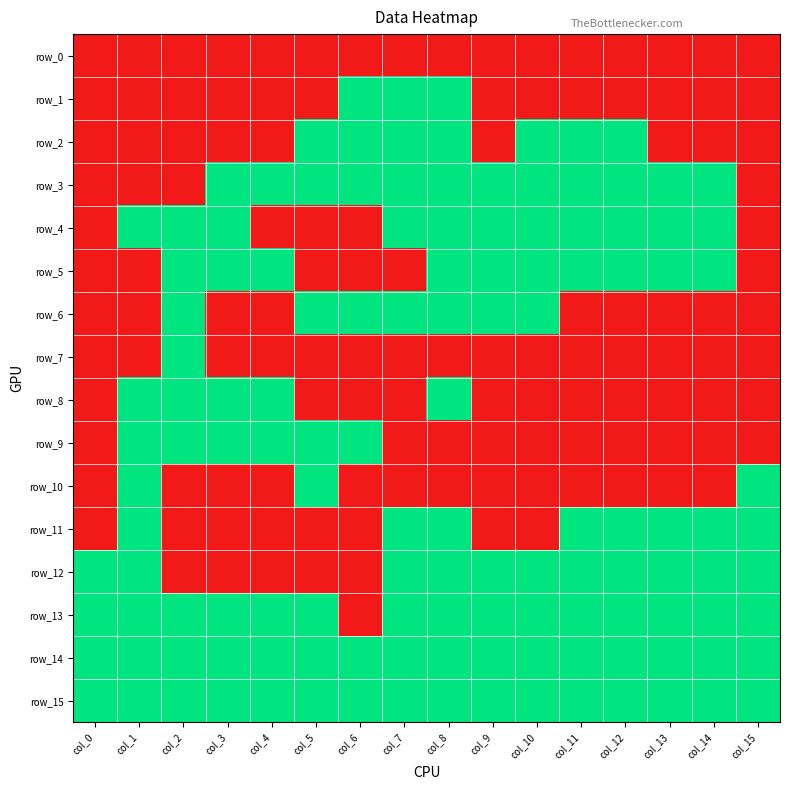

At col_15, list the series in order from smallest to largest.

row_0, row_1, row_2, row_3, row_4, row_5, row_6, row_7, row_8, row_9, row_10, row_11, row_12, row_13, row_14, row_15